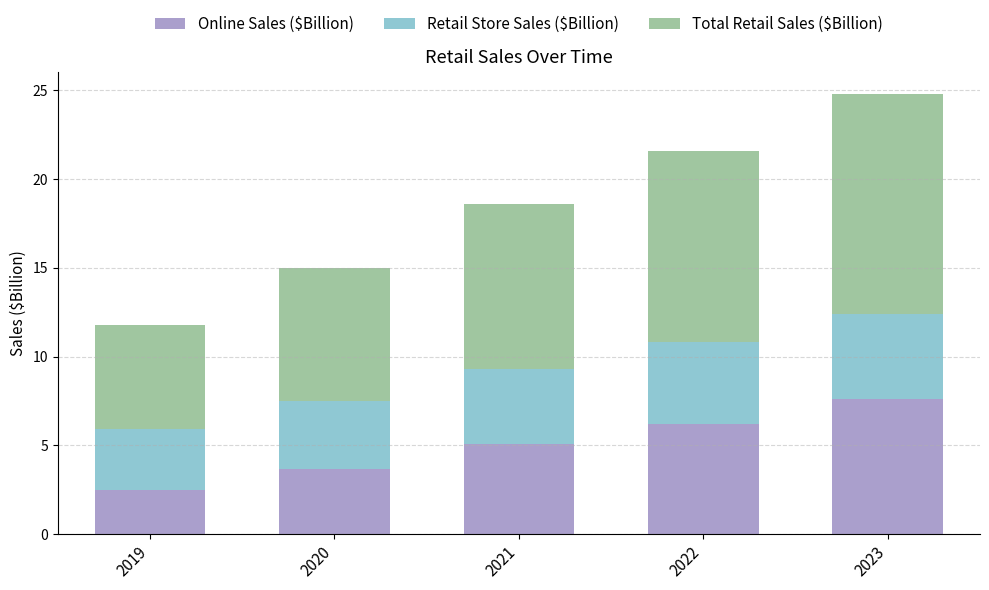

What is the approximate value of Online Sales ($Billion) at 2022?

6.2